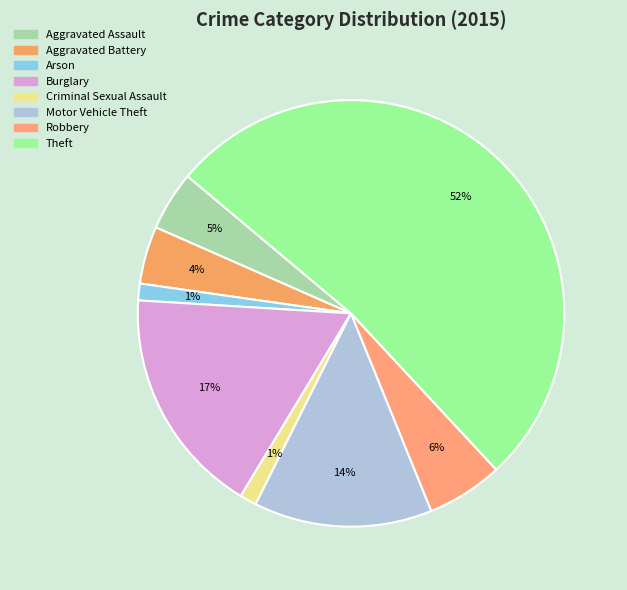

What portion of the pie excludes Aggravated Battery?

95.6%